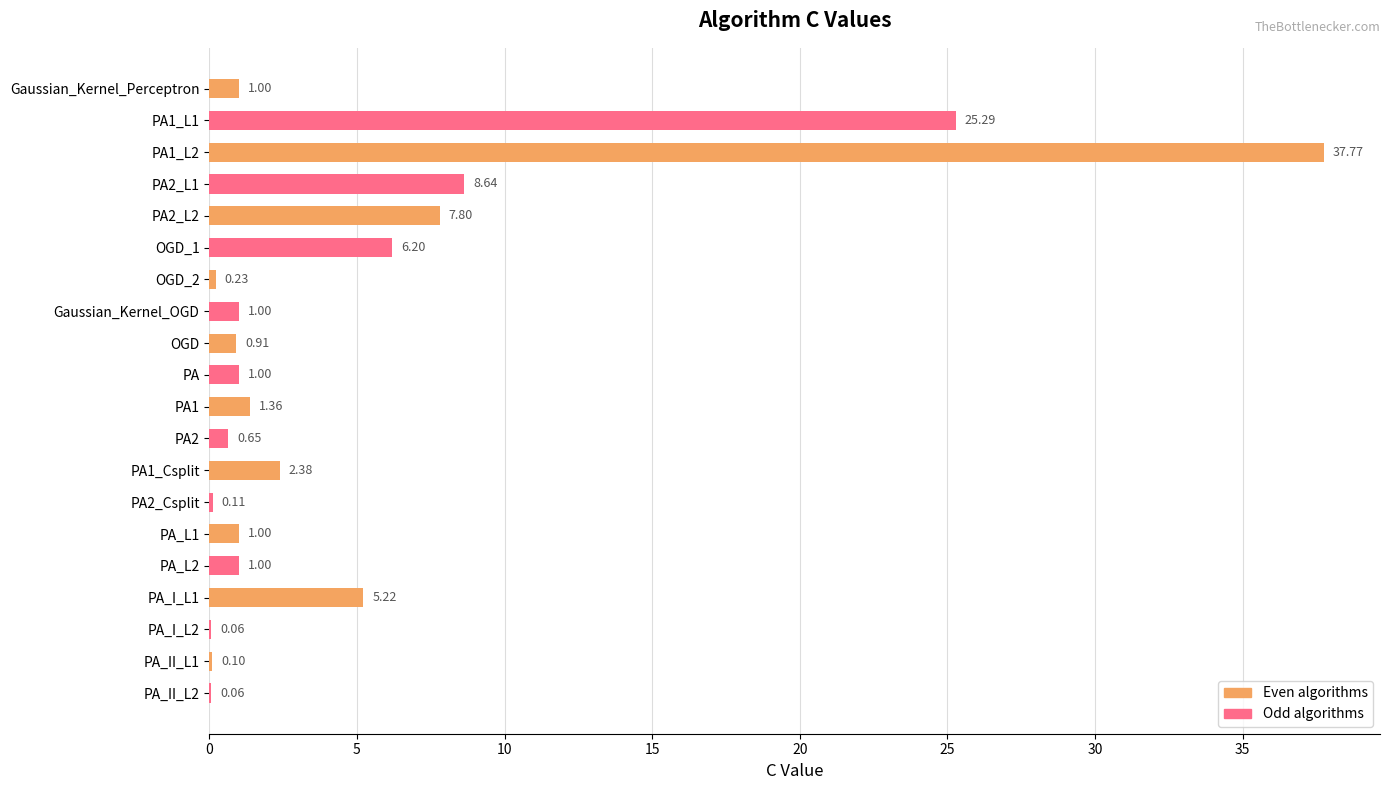

What is the sum of the Even algorithms values at PA_I_L1 and OGD?

6.1